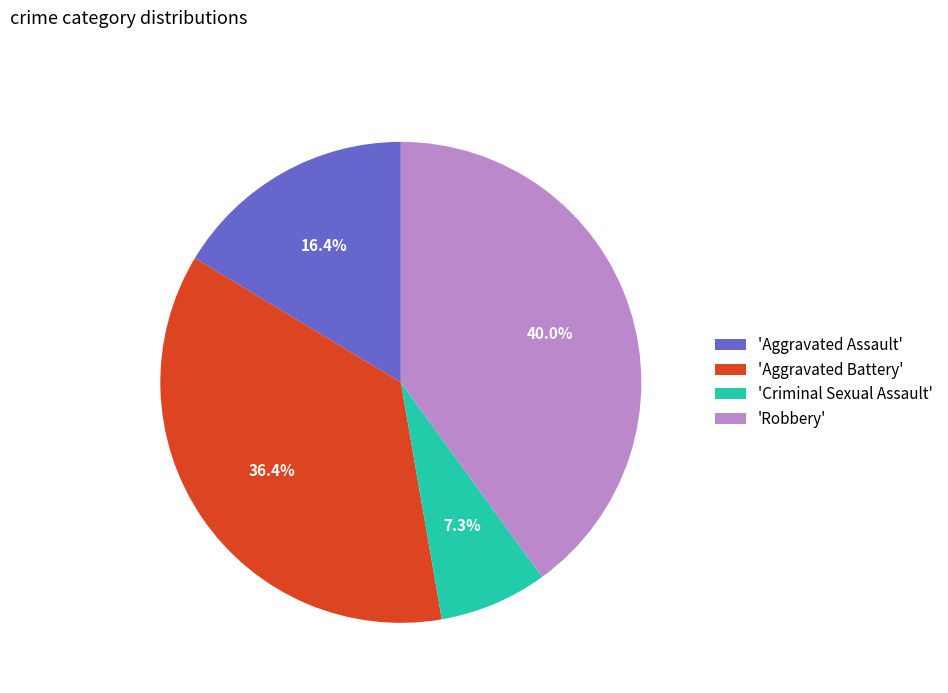

What is the largest slice in the pie chart?

'Robbery'